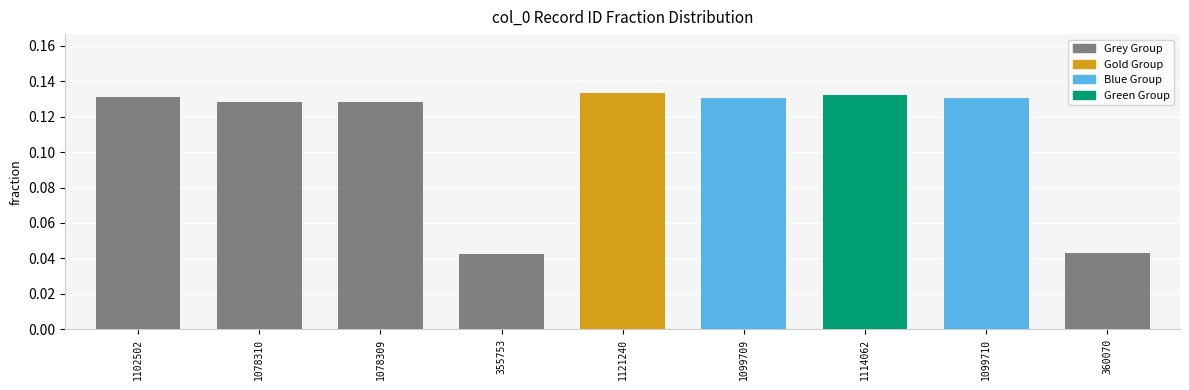

What is the label of the 1st bar from the left?

1102502